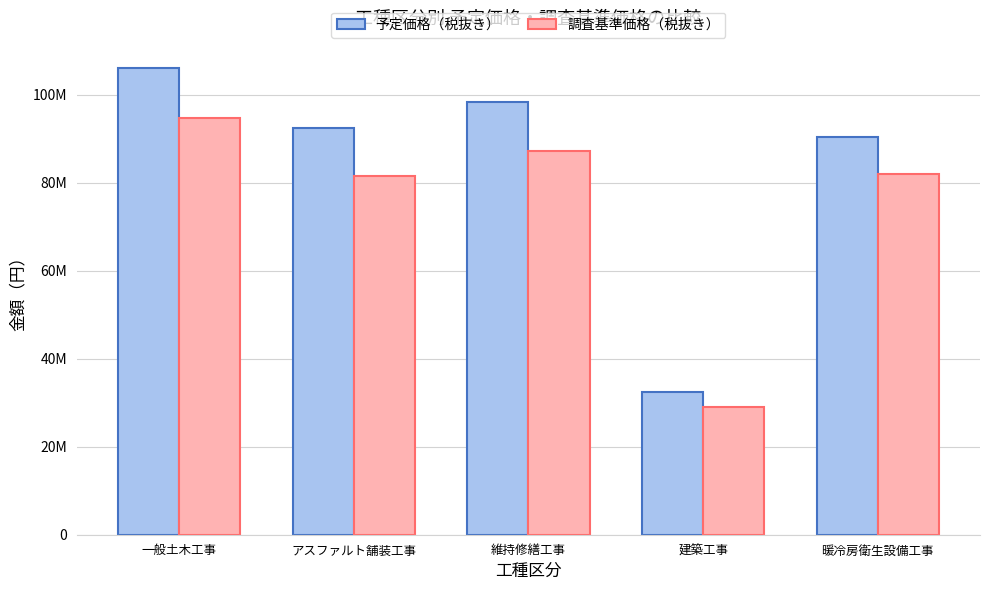

What is the minimum value for 予定価格（税抜き）?

32470000